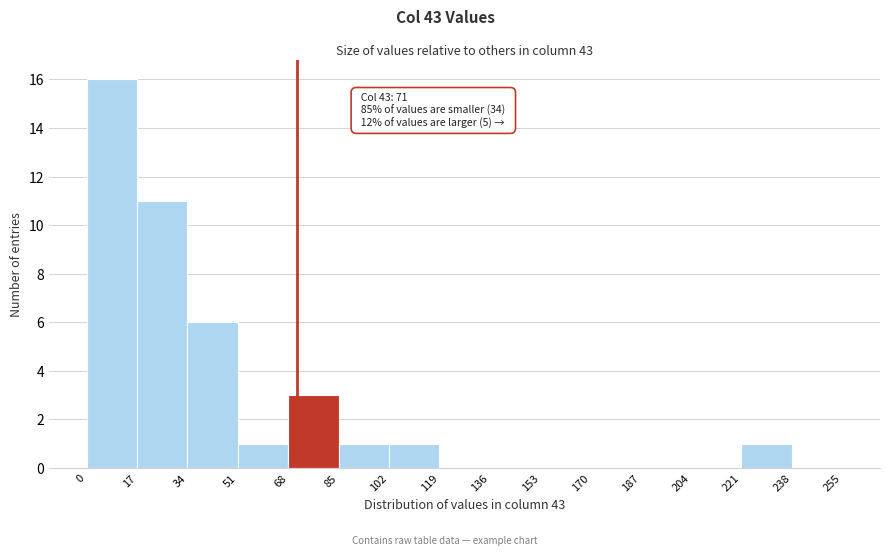

Which range on the x-axis has the tallest bar?

0 to 17